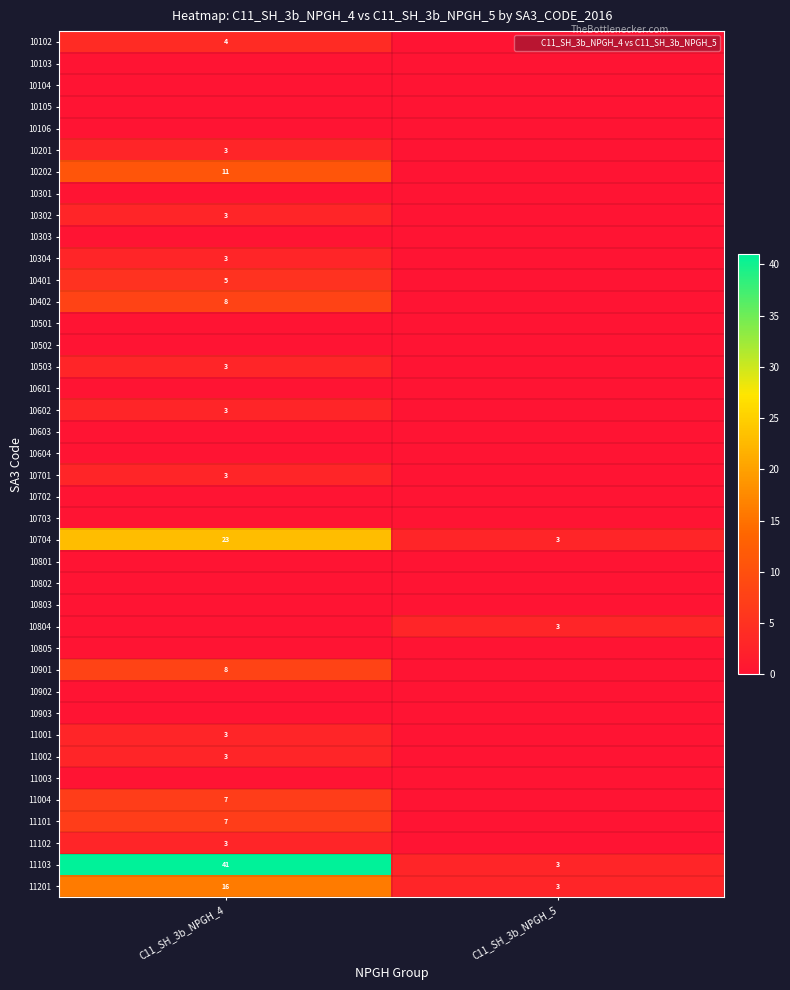

The 10401 series shows 0 at C11_SH_3b_NPGH_5. True or false?

True